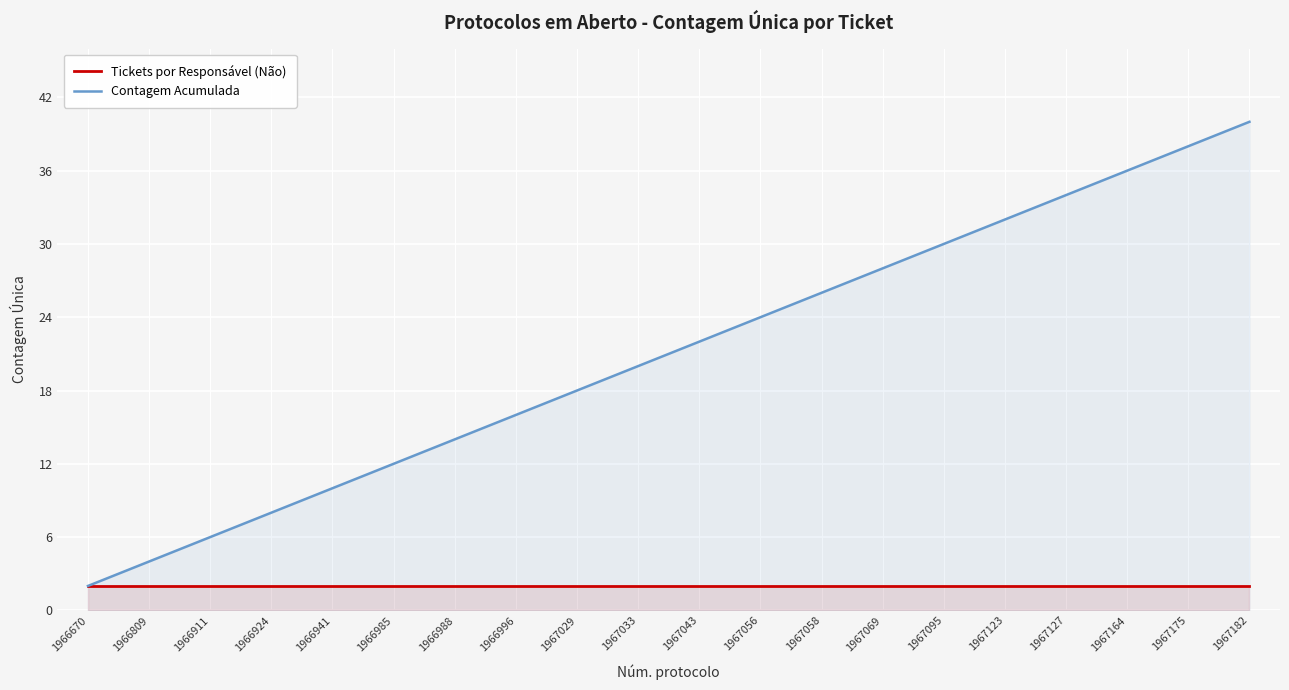

At how many categories does at least one series exceed 27?

7